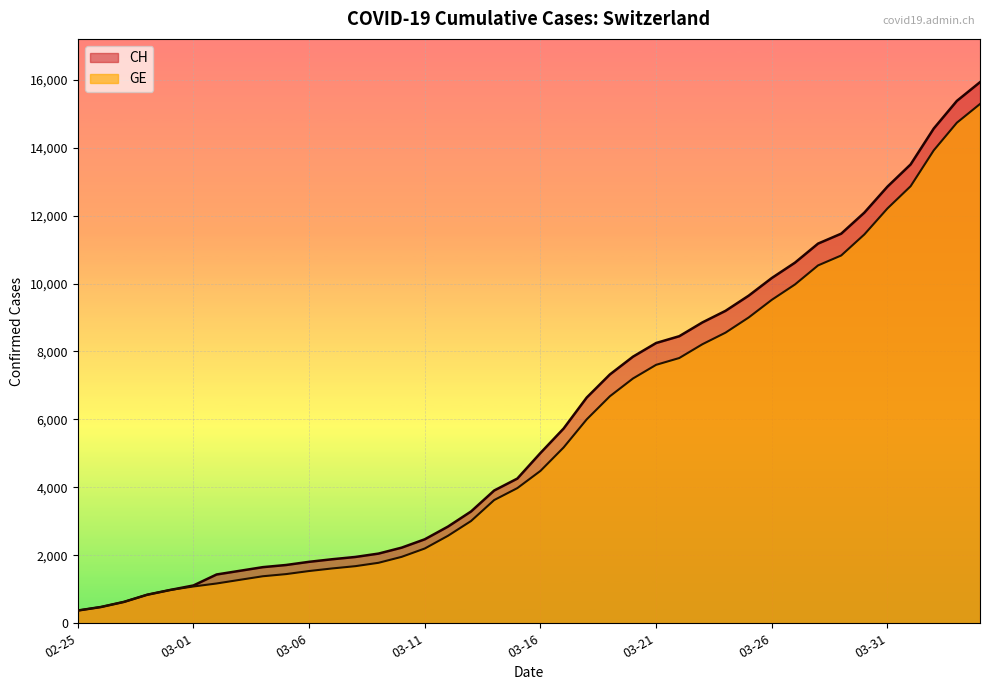

How many values in the CH series exceed 5012?

19